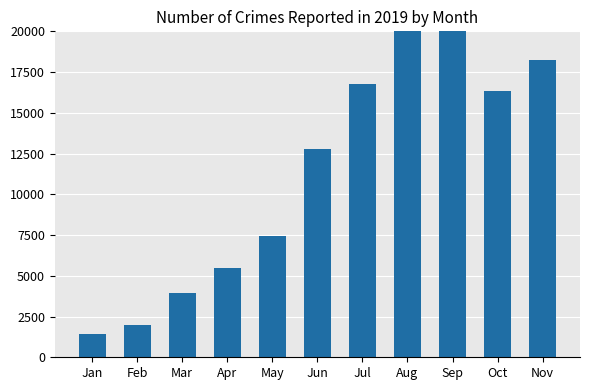

The chart shows a value of 11374 at Sep. True or false?

False